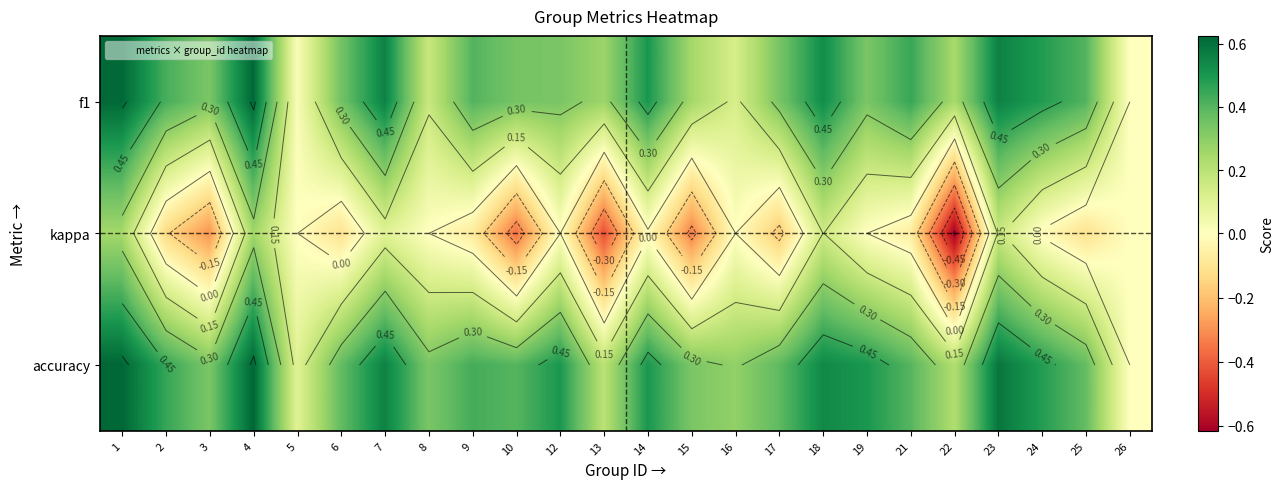

What is the difference between the highest and lowest values at 23?

0.4